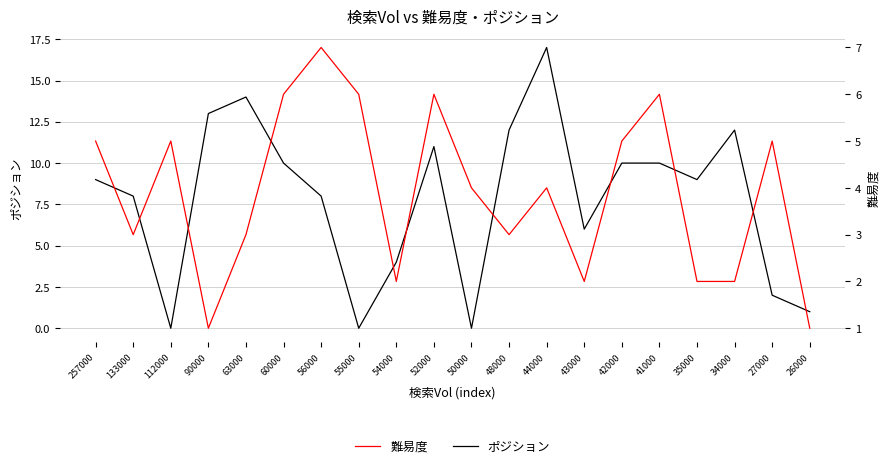

True or false: ポジション has a value of 0 at 112000.

True